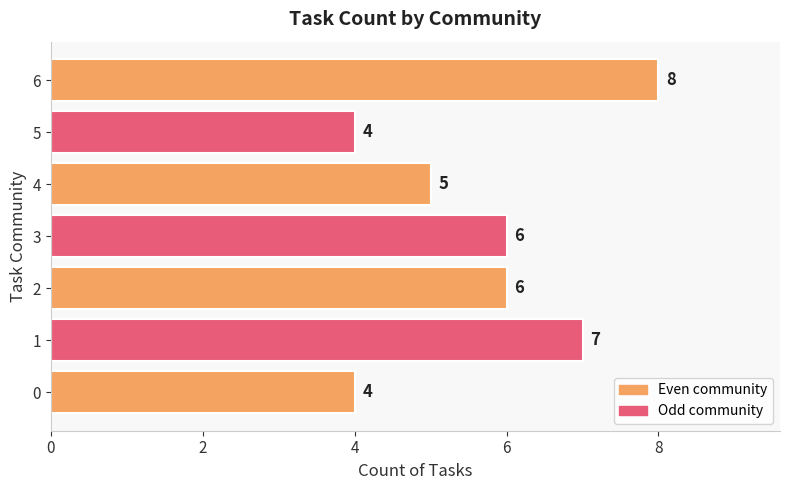

True or false: the data shows 10 at 2.

False